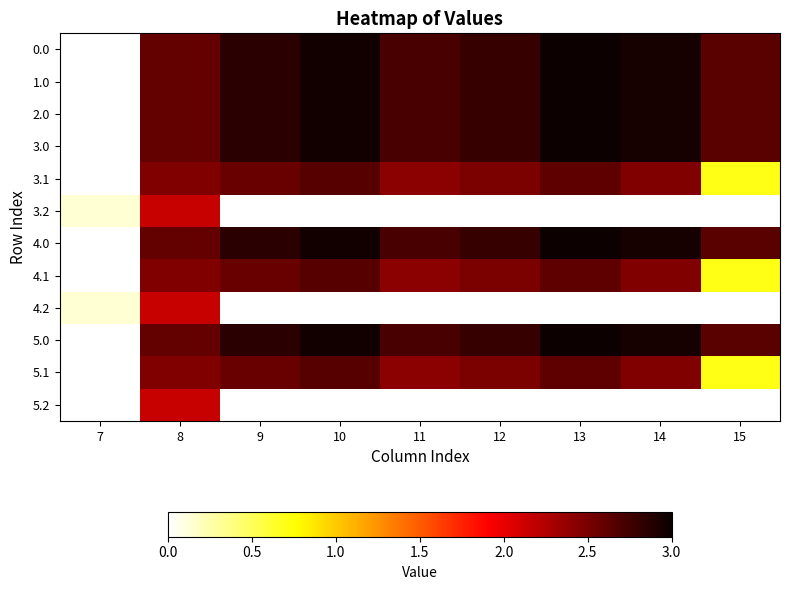

How many data points does each series have?

9